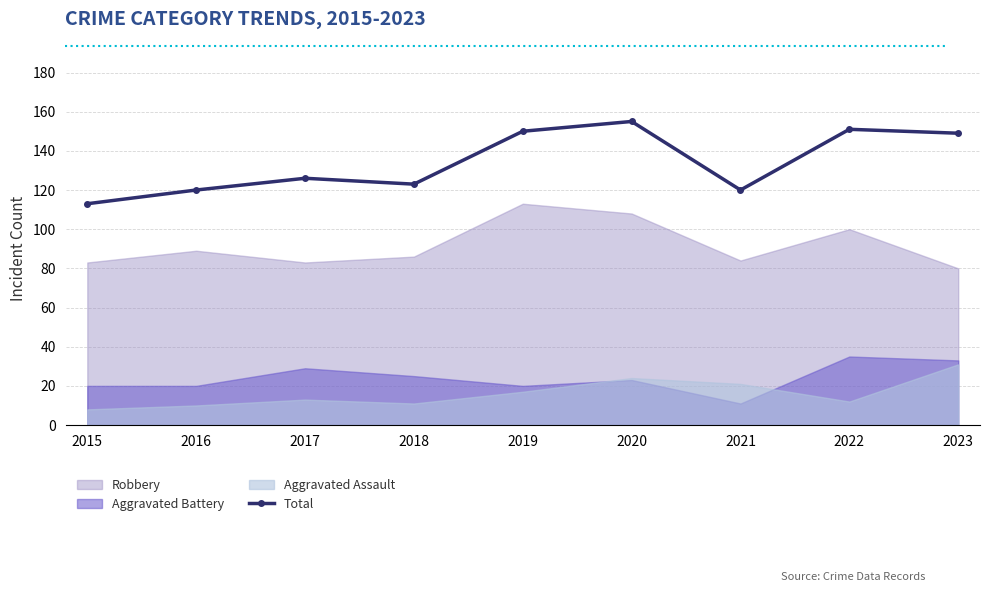

List the labels in order of value, largest first.

2020, 2022, 2019, 2023, 2017, 2018, 2016, 2021, 2015